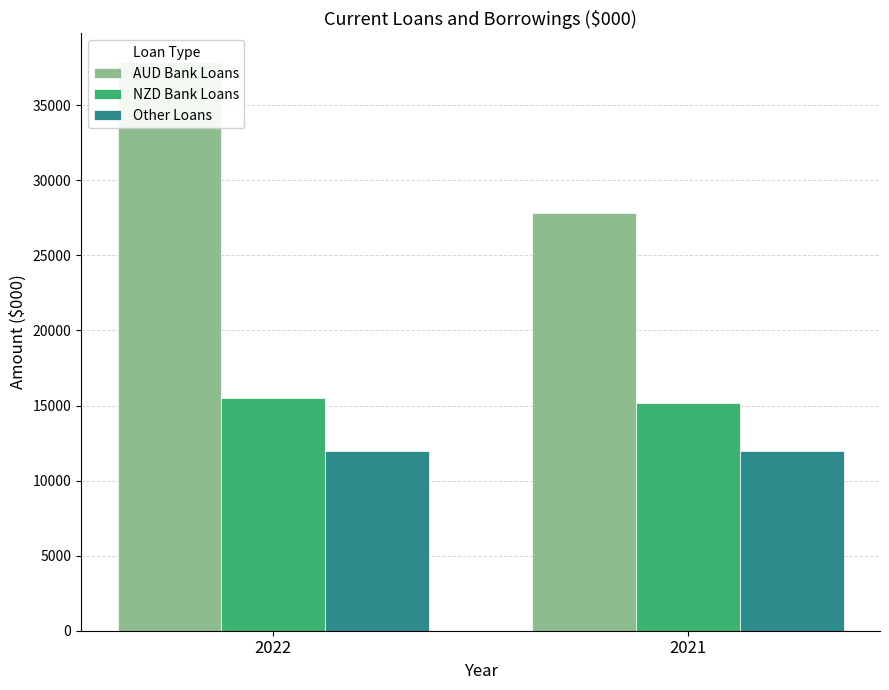

The value of Other Loans at 2022 is 4851. True or false?

False